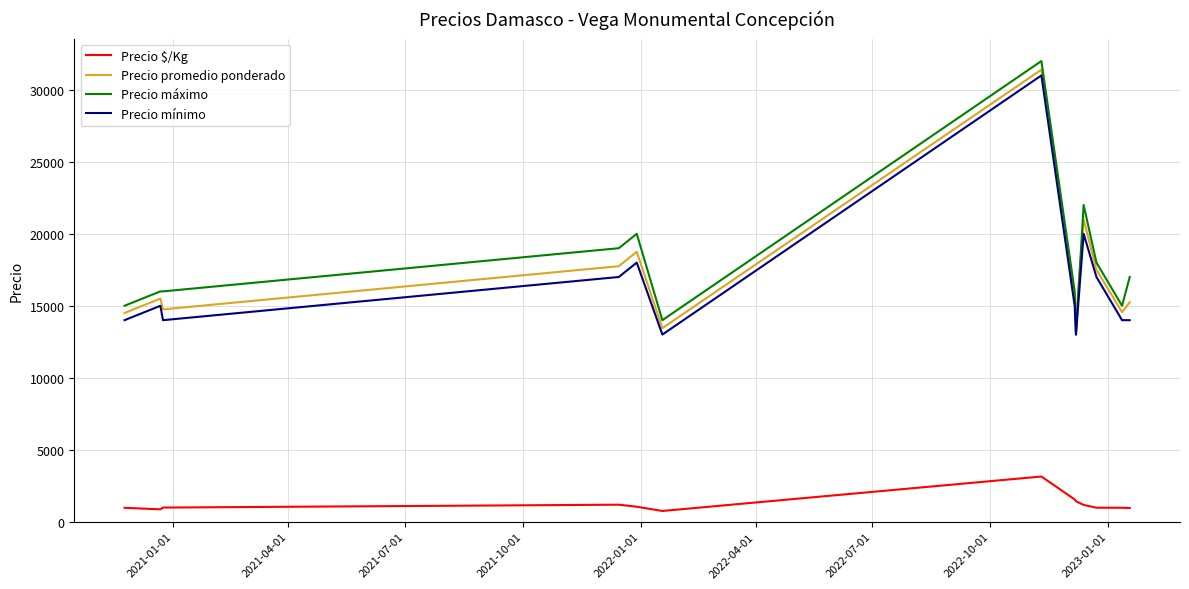

What is the smallest value displayed?

747